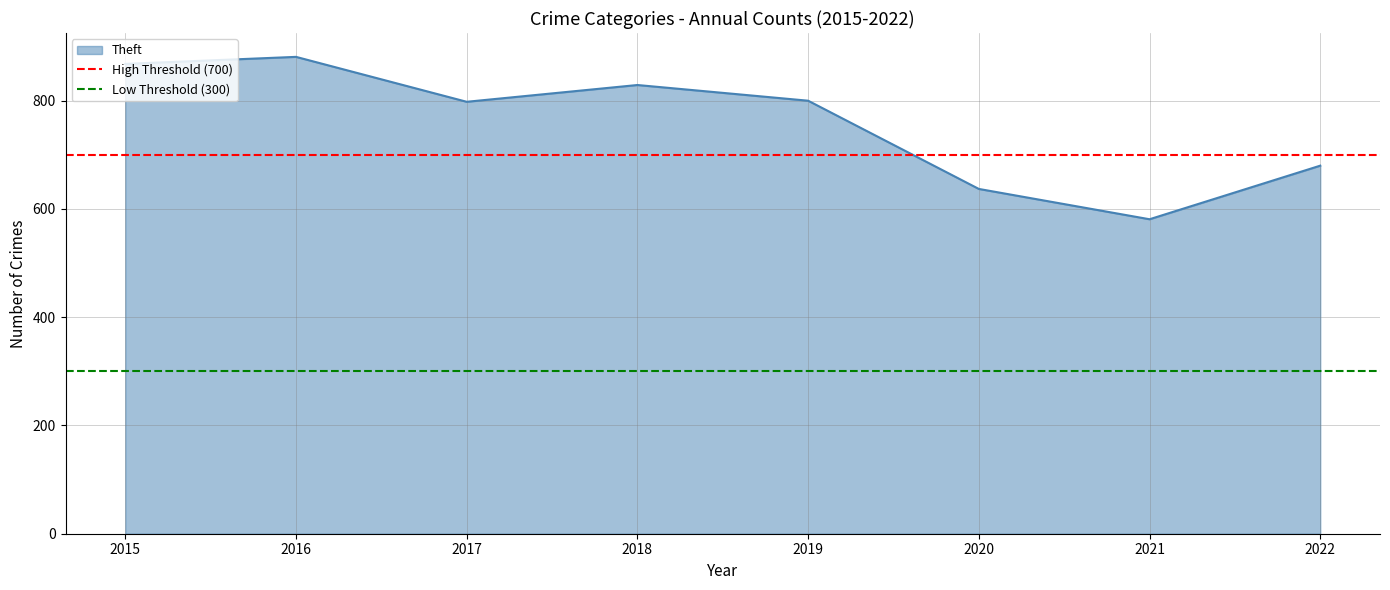

True or false: Theft has a value of 1182 at 2015.

False